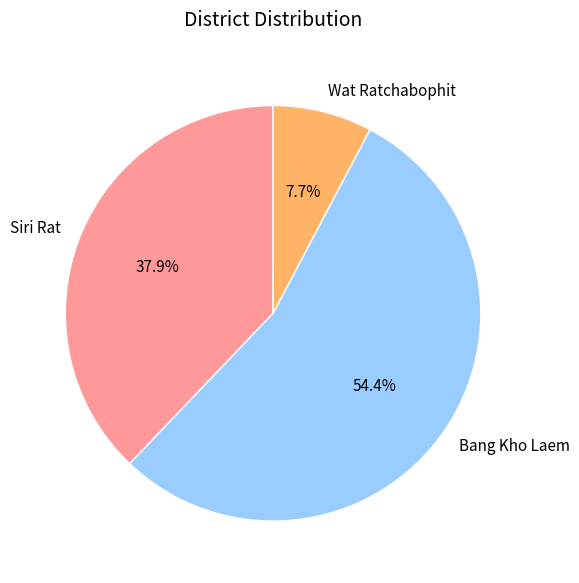

What is the total percentage of Bang Kho Laem and Wat Ratchabophit?

62.1%